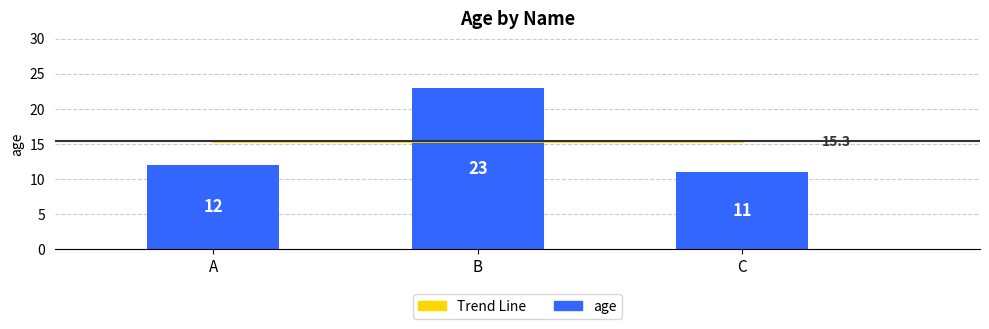

What is the value of the Trend Line bar at the 3rd from the left?

15.3